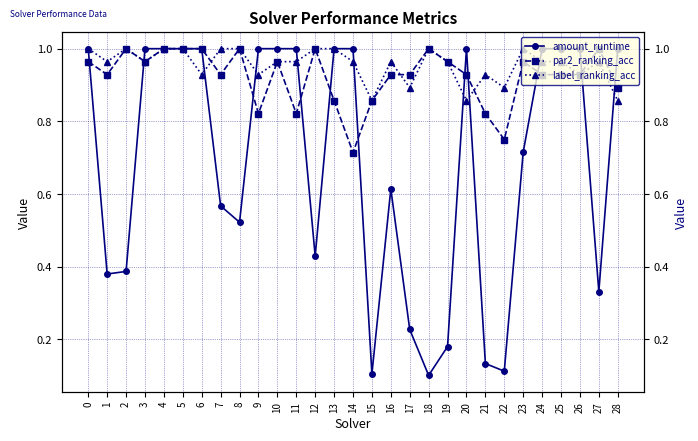

Between 15 and 10, which is larger?

10